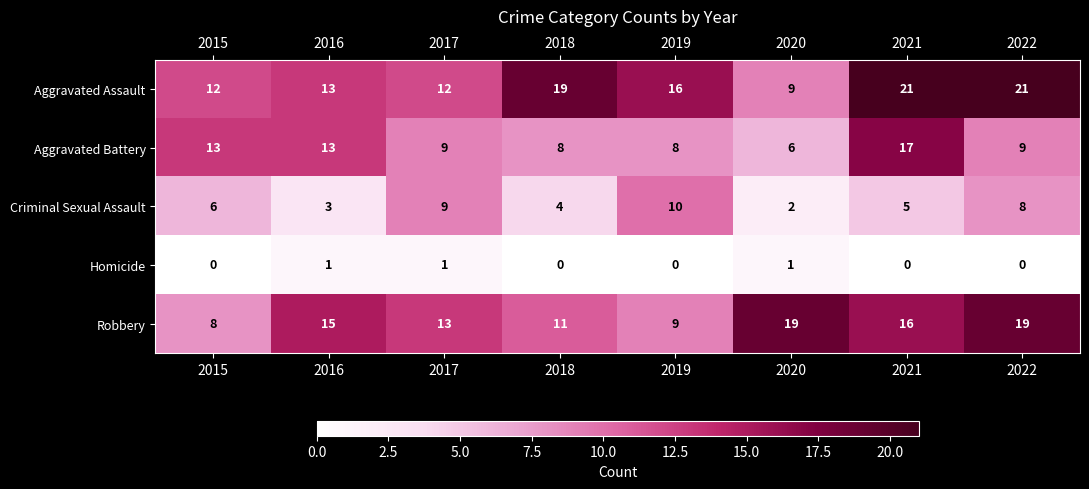

True or false: Aggravated Battery has a value of 5 at 2018.

False